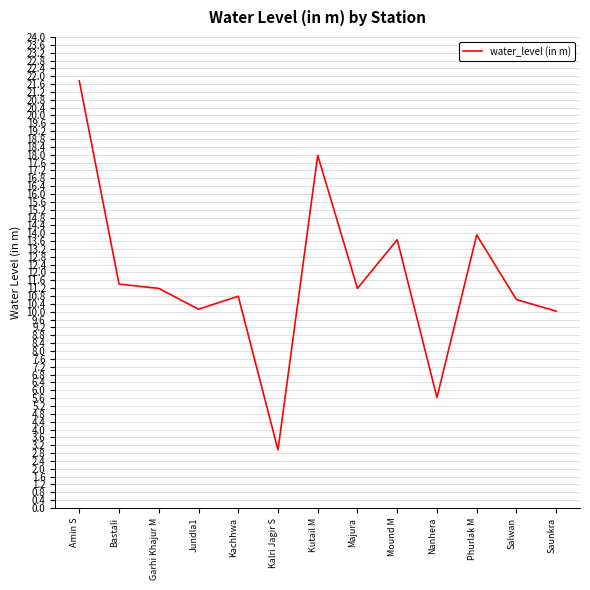

Reading right to left, transcribe all the data shown in this chart.

Saunkra=10.0	Salwan=10.6	Phurlak M=13.9	Nanhera=5.6	Mound M=13.7	Majura=11.2	Kutail M=18.0	Kalri Jagir S=3.0	Kachhwa=10.8	Jundla1=10.1	Garhi Khajur M=11.2	Bastali=11.4	Amin S=21.8